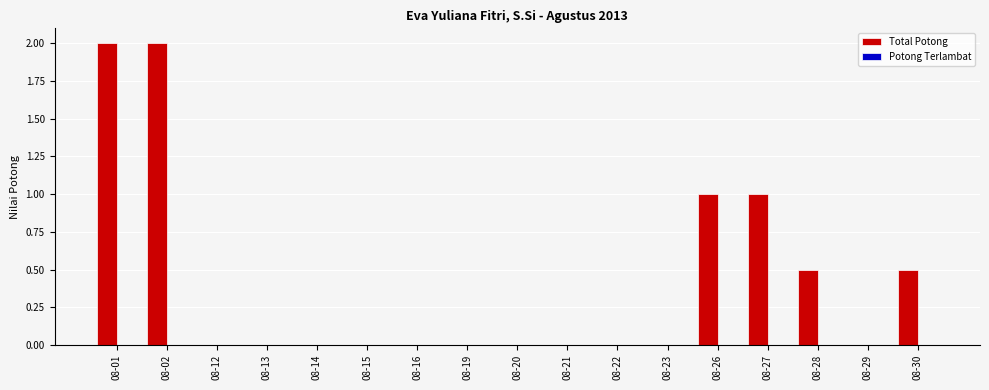

What is the greatest value displayed?

2.0